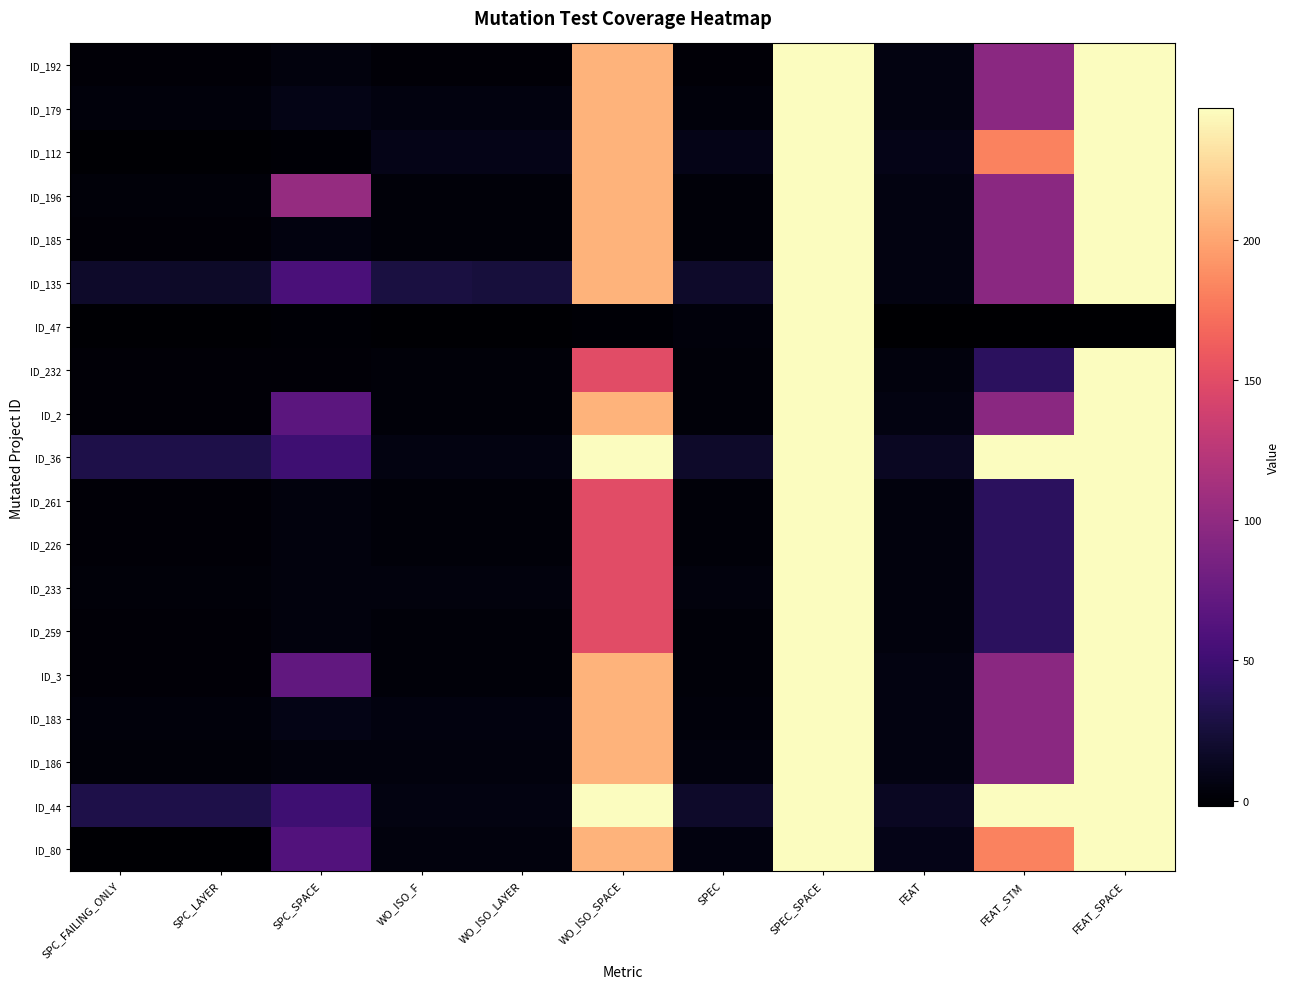

Reading left to right, what are all the values shown in this chart?

ID_192: SPC_FAILING_ONLY=1	SPC_LAYER=1	SPC_SPACE=4	WO_ISO_F=1	WO_ISO_LAYER=1	WO_ISO_SPACE=208	SPEC=1	SPEC_SPACE=247	FEAT=6	FEAT_STM=97	FEAT_SPACE=247
ID_179: SPC_FAILING_ONLY=3	SPC_LAYER=3	SPC_SPACE=8	WO_ISO_F=5	WO_ISO_LAYER=5	WO_ISO_SPACE=208	SPEC=3	SPEC_SPACE=247	FEAT=6	FEAT_STM=97	FEAT_SPACE=247
ID_112: SPC_FAILING_ONLY=-1	SPC_LAYER=-1	SPC_SPACE=0	WO_ISO_F=9	WO_ISO_LAYER=9	WO_ISO_SPACE=208	SPEC=9	SPEC_SPACE=247	FEAT=9	FEAT_STM=182	FEAT_SPACE=247
ID_196: SPC_FAILING_ONLY=2	SPC_LAYER=2	SPC_SPACE=104	WO_ISO_F=2	WO_ISO_LAYER=2	WO_ISO_SPACE=208	SPEC=2	SPEC_SPACE=247	FEAT=6	FEAT_STM=97	FEAT_SPACE=247
ID_185: SPC_FAILING_ONLY=1	SPC_LAYER=1	SPC_SPACE=5	WO_ISO_F=2	WO_ISO_LAYER=2	WO_ISO_SPACE=208	SPEC=2	SPEC_SPACE=247	FEAT=6	FEAT_STM=97	FEAT_SPACE=247
ID_135: SPC_FAILING_ONLY=18	SPC_LAYER=17	SPC_SPACE=57	WO_ISO_F=28	WO_ISO_LAYER=26	WO_ISO_SPACE=208	SPEC=18	SPEC_SPACE=247	FEAT=6	FEAT_STM=97	FEAT_SPACE=247
ID_47: SPC_FAILING_ONLY=-1	SPC_LAYER=-1	SPC_SPACE=0	WO_ISO_F=-1	WO_ISO_LAYER=-1	WO_ISO_SPACE=0	SPEC=3	SPEC_SPACE=247	FEAT=-2	FEAT_STM=-2	FEAT_SPACE=-2
ID_232: SPC_FAILING_ONLY=1	SPC_LAYER=1	SPC_SPACE=1	WO_ISO_F=2	WO_ISO_LAYER=2	WO_ISO_SPACE=150	SPEC=2	SPEC_SPACE=247	FEAT=4	FEAT_STM=39	FEAT_SPACE=247
ID_2: SPC_FAILING_ONLY=1	SPC_LAYER=1	SPC_SPACE=68	WO_ISO_F=2	WO_ISO_LAYER=2	WO_ISO_SPACE=208	SPEC=2	SPEC_SPACE=247	FEAT=6	FEAT_STM=97	FEAT_SPACE=247
ID_36: SPC_FAILING_ONLY=31	SPC_LAYER=31	SPC_SPACE=50	WO_ISO_F=6	WO_ISO_LAYER=6	WO_ISO_SPACE=247	SPEC=18	SPEC_SPACE=247	FEAT=14	FEAT_STM=247	FEAT_SPACE=247
ID_261: SPC_FAILING_ONLY=1	SPC_LAYER=1	SPC_SPACE=4	WO_ISO_F=2	WO_ISO_LAYER=2	WO_ISO_SPACE=150	SPEC=2	SPEC_SPACE=247	FEAT=4	FEAT_STM=39	FEAT_SPACE=247
ID_226: SPC_FAILING_ONLY=1	SPC_LAYER=1	SPC_SPACE=4	WO_ISO_F=2	WO_ISO_LAYER=2	WO_ISO_SPACE=150	SPEC=2	SPEC_SPACE=247	FEAT=4	FEAT_STM=39	FEAT_SPACE=247
ID_233: SPC_FAILING_ONLY=2	SPC_LAYER=2	SPC_SPACE=4	WO_ISO_F=4	WO_ISO_LAYER=4	WO_ISO_SPACE=150	SPEC=4	SPEC_SPACE=247	FEAT=4	FEAT_STM=39	FEAT_SPACE=247
ID_259: SPC_FAILING_ONLY=1	SPC_LAYER=1	SPC_SPACE=4	WO_ISO_F=2	WO_ISO_LAYER=2	WO_ISO_SPACE=150	SPEC=2	SPEC_SPACE=247	FEAT=4	FEAT_STM=39	FEAT_SPACE=247
ID_3: SPC_FAILING_ONLY=1	SPC_LAYER=1	SPC_SPACE=71	WO_ISO_F=2	WO_ISO_LAYER=2	WO_ISO_SPACE=208	SPEC=2	SPEC_SPACE=247	FEAT=6	FEAT_STM=97	FEAT_SPACE=247
ID_183: SPC_FAILING_ONLY=3	SPC_LAYER=3	SPC_SPACE=8	WO_ISO_F=5	WO_ISO_LAYER=5	WO_ISO_SPACE=208	SPEC=3	SPEC_SPACE=247	FEAT=6	FEAT_STM=97	FEAT_SPACE=247
ID_186: SPC_FAILING_ONLY=2	SPC_LAYER=2	SPC_SPACE=4	WO_ISO_F=4	WO_ISO_LAYER=4	WO_ISO_SPACE=208	SPEC=4	SPEC_SPACE=247	FEAT=6	FEAT_STM=97	FEAT_SPACE=247
ID_44: SPC_FAILING_ONLY=31	SPC_LAYER=31	SPC_SPACE=50	WO_ISO_F=6	WO_ISO_LAYER=6	WO_ISO_SPACE=247	SPEC=18	SPEC_SPACE=247	FEAT=14	FEAT_STM=247	FEAT_SPACE=247
ID_80: SPC_FAILING_ONLY=-1	SPC_LAYER=-1	SPC_SPACE=62	WO_ISO_F=4	WO_ISO_LAYER=4	WO_ISO_SPACE=208	SPEC=5	SPEC_SPACE=247	FEAT=9	FEAT_STM=182	FEAT_SPACE=247